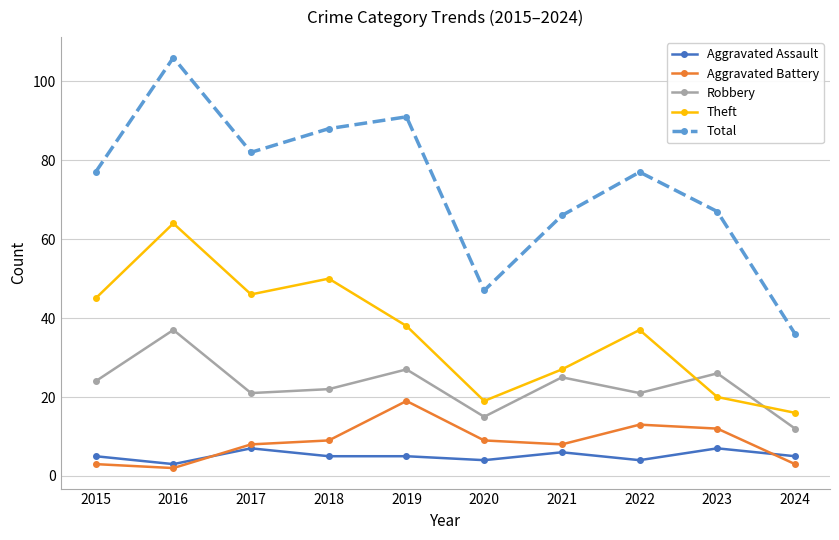

Reading right to left, transcribe all the data shown in this chart.

Aggravated Assault: 5	7	4	6	4	5	5	7	3	5
Aggravated Battery: 3	12	13	8	9	19	9	8	2	3
Robbery: 12	26	21	25	15	27	22	21	37	24
Theft: 16	20	37	27	19	38	50	46	64	45
Total: 36	67	77	66	47	91	88	82	106	77